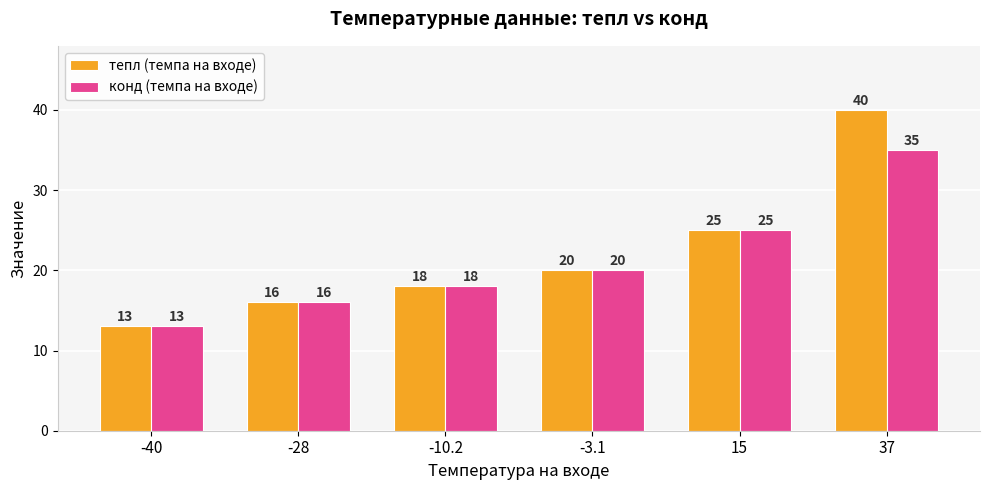

Which series has the largest range (max minus min)?

тепл (темпа на входе)